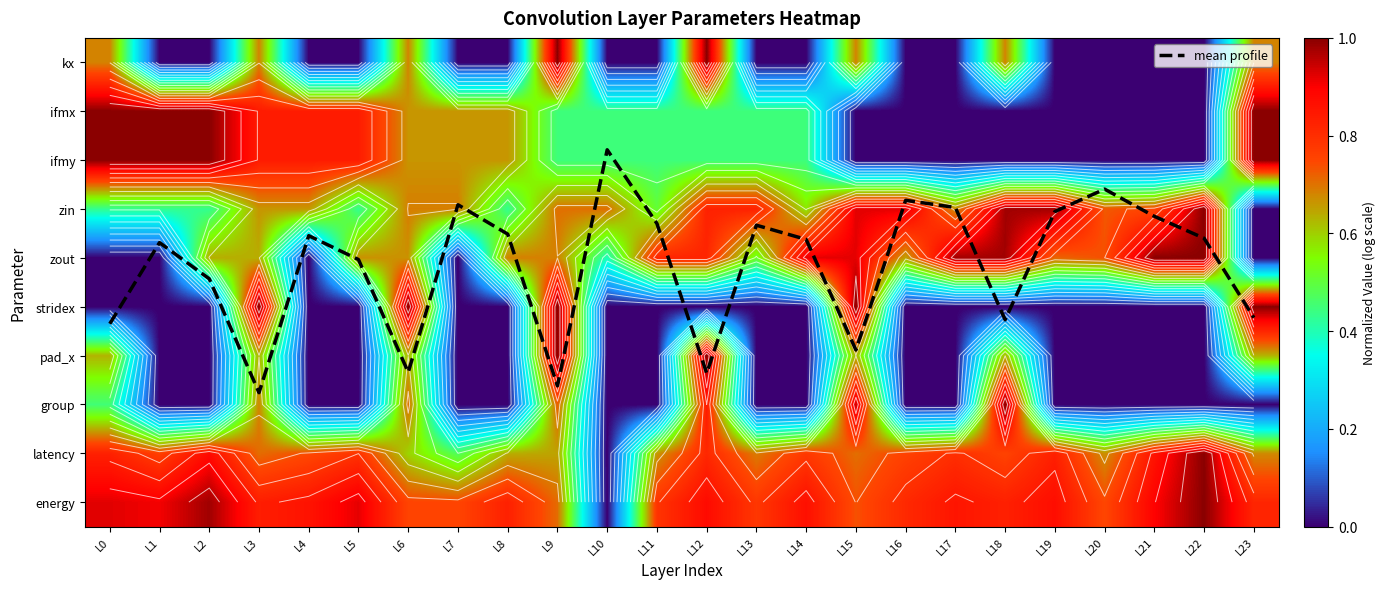

Between L6 and L14, which series saw the biggest shift?

mean profile